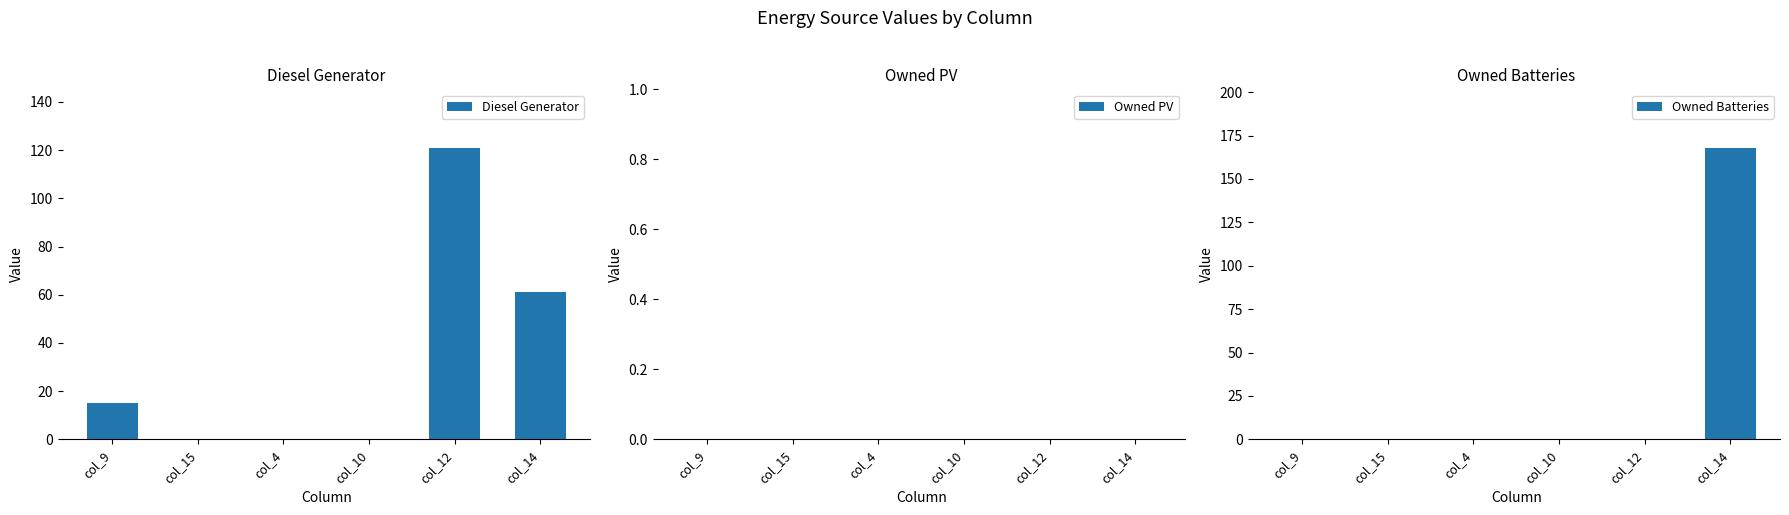

Is the value of Owned PV at col_9 greater than the value of Diesel Generator at col_12?

No